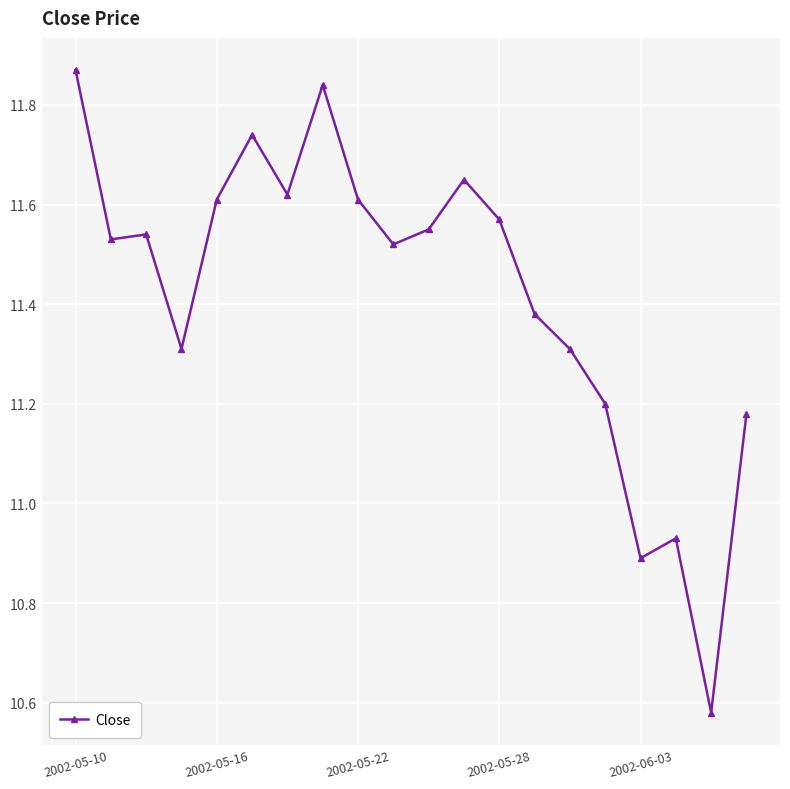

True or false: there are more than 1 points higher than both neighbors.

True